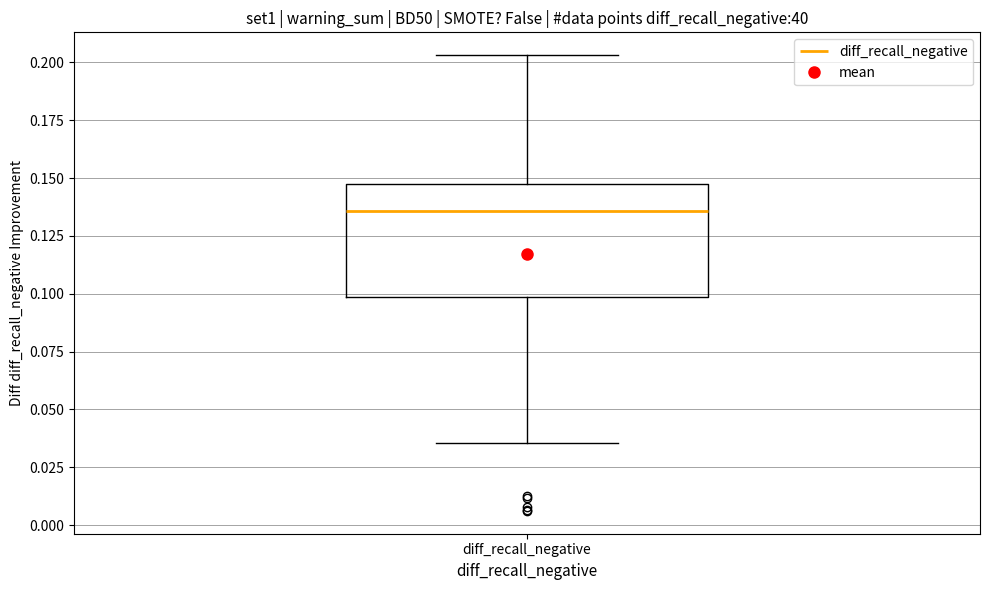

Read this box plot against the y-axis: the position of the median line, the range covered by the box, and the ends of both whiskers. The values are not printed on the chart, so give them approximately, as read against the axis.

median 0.135, box 0.100 to 0.145, whiskers 0.035 to 0.205